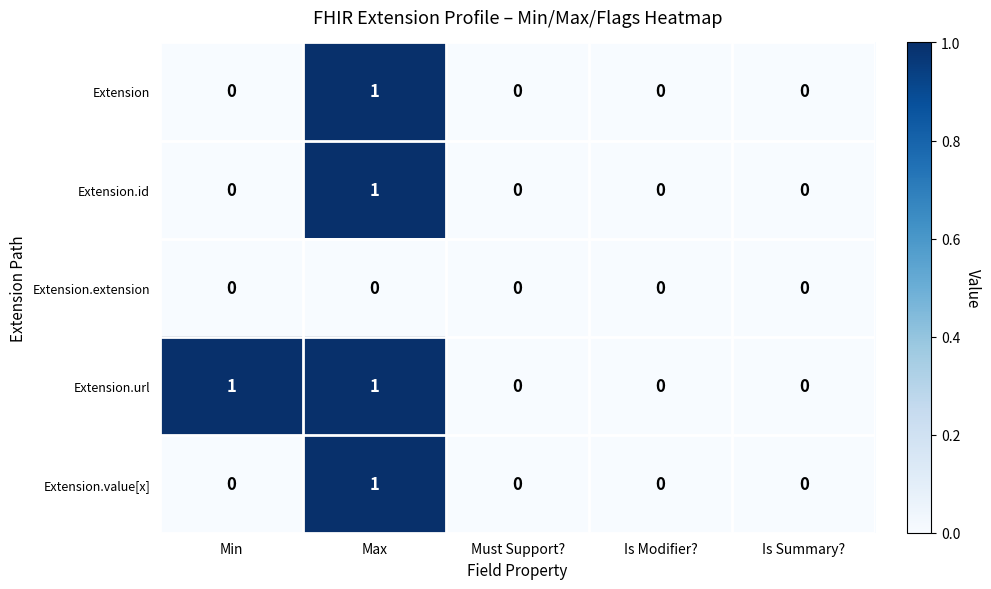

Which category has the highest value in the Extension.value[x] series?

Max